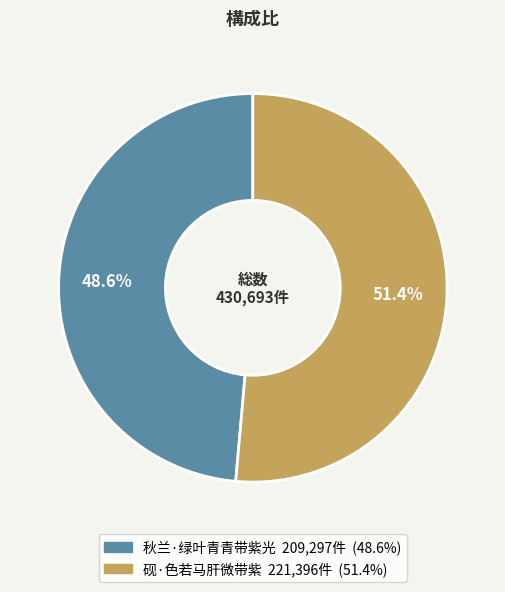

How many slices are in this pie chart?

2